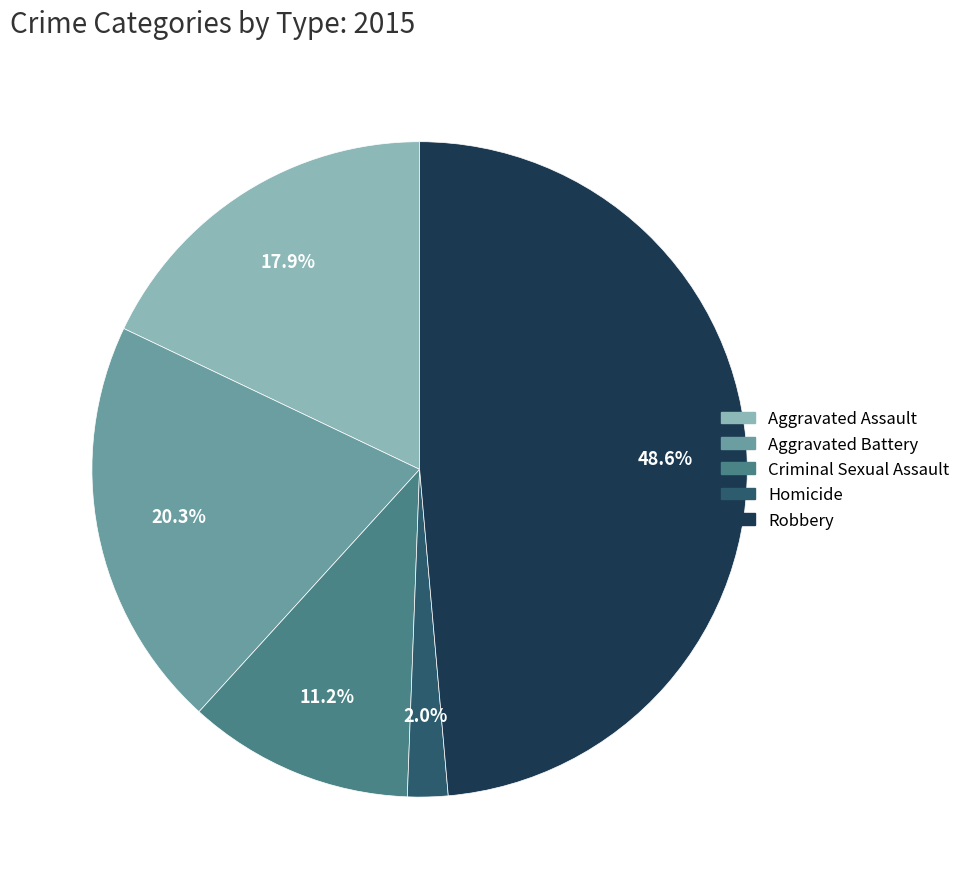

Does Criminal Sexual Assault represent more than half of the total?

No